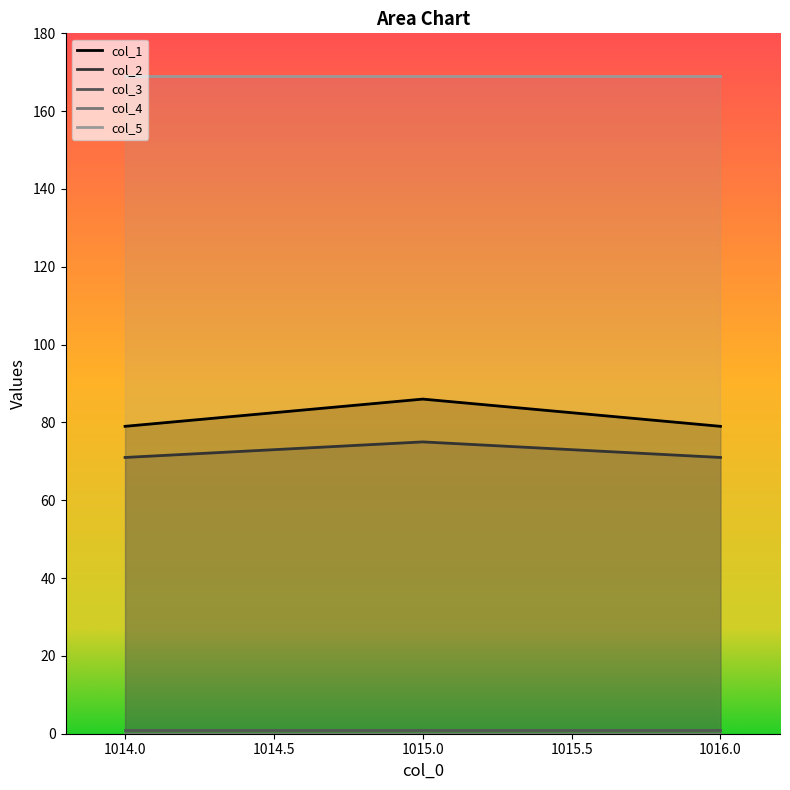

True or false: col_3 has a value of 1 at 1015.0.

True